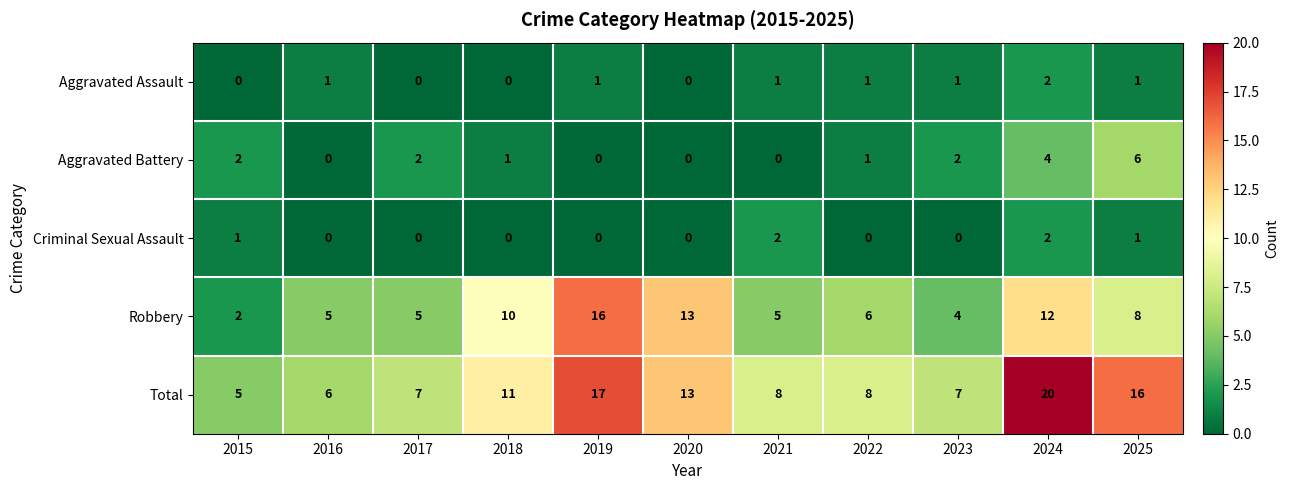

Which series has the largest range (max minus min)?

Total